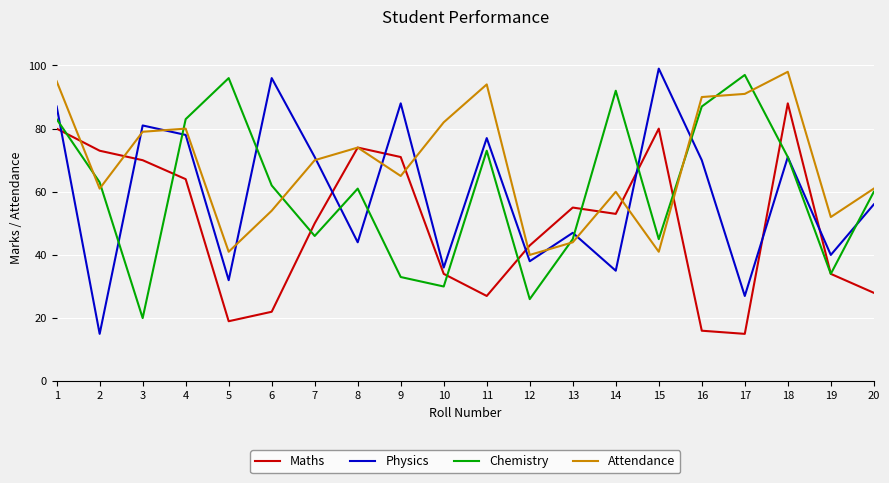

True or false: Attendance has a value of 79 at 3.

True